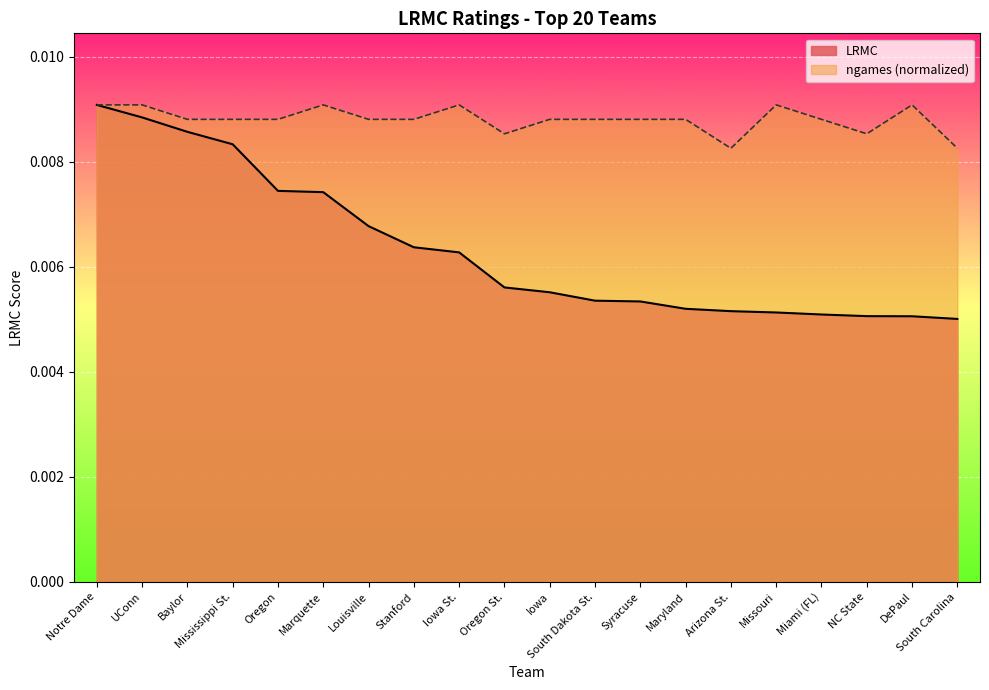

Is it true that LRMC equals 0.0 at NC State?

False